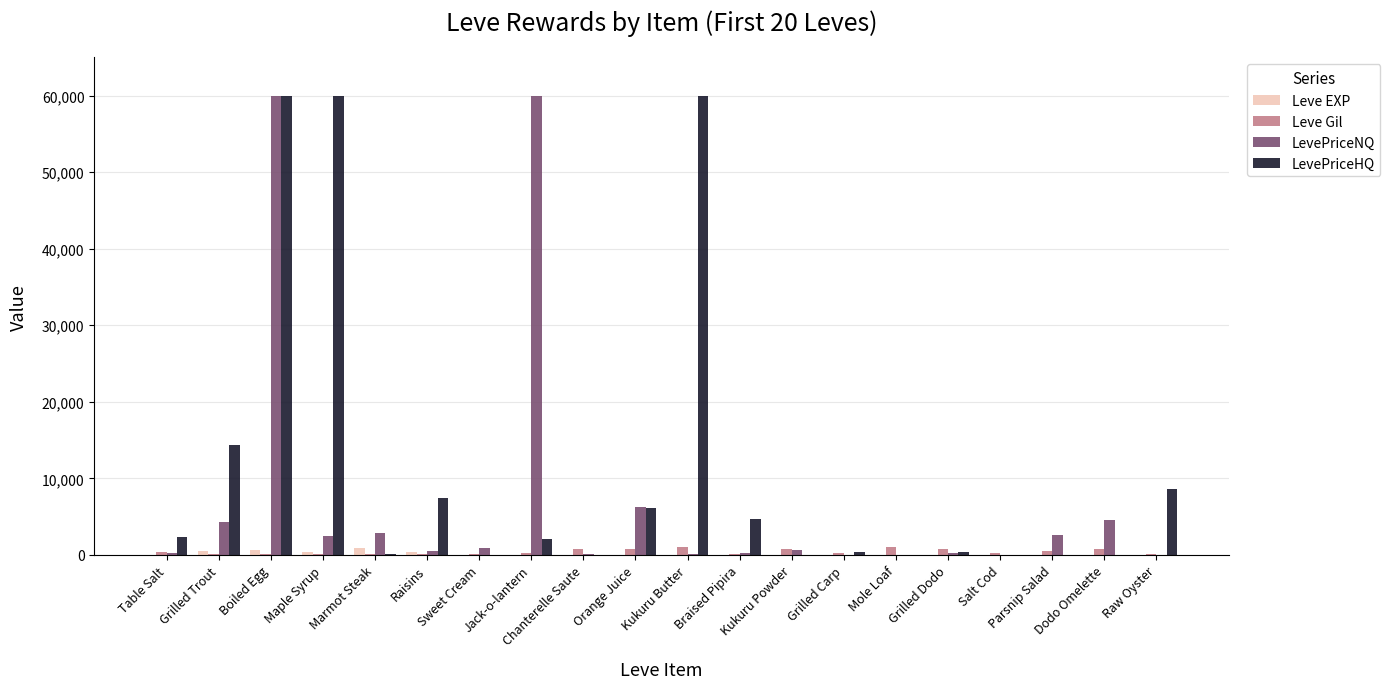

True or false: LevePriceHQ has a value of 7363 at Braised Pipira.

False